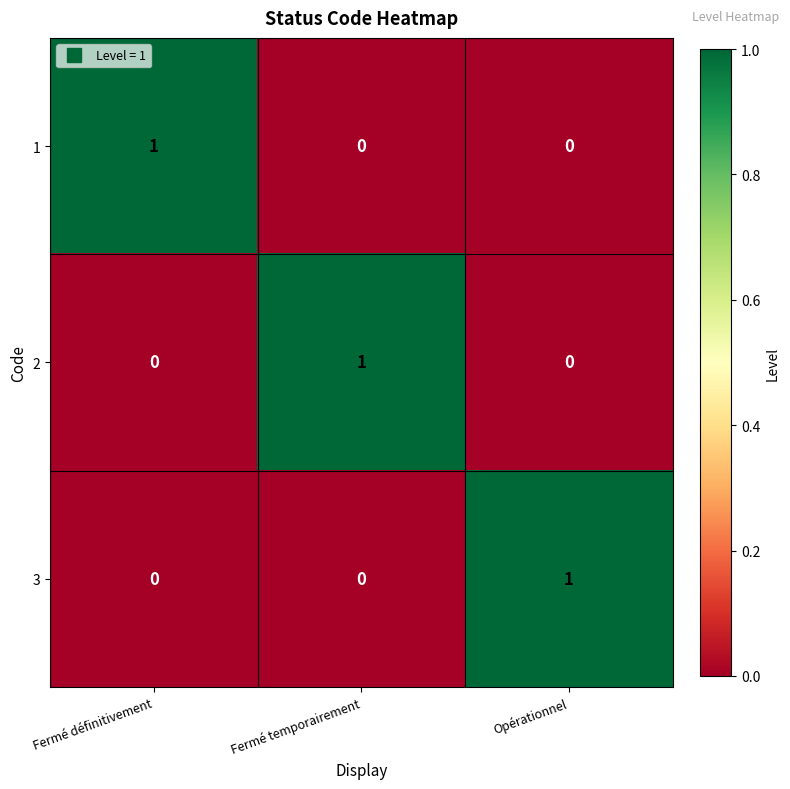

How many 2 values are between 0 and 1?

3